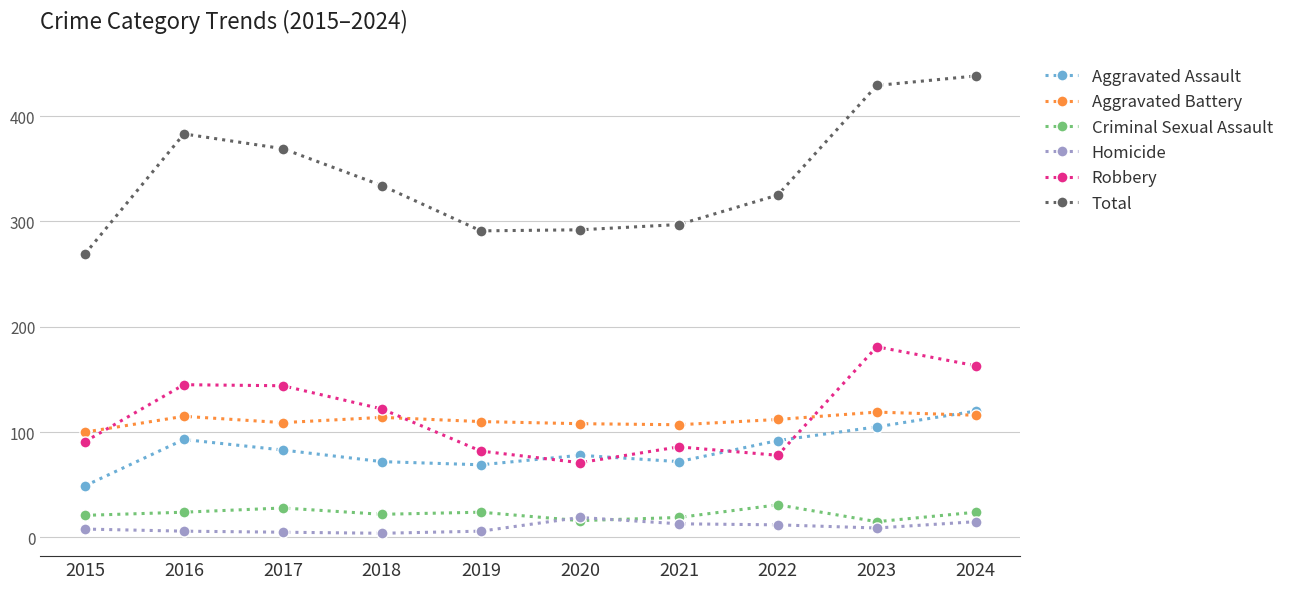

Does the chart display data point markers on the line(s)?

Yes